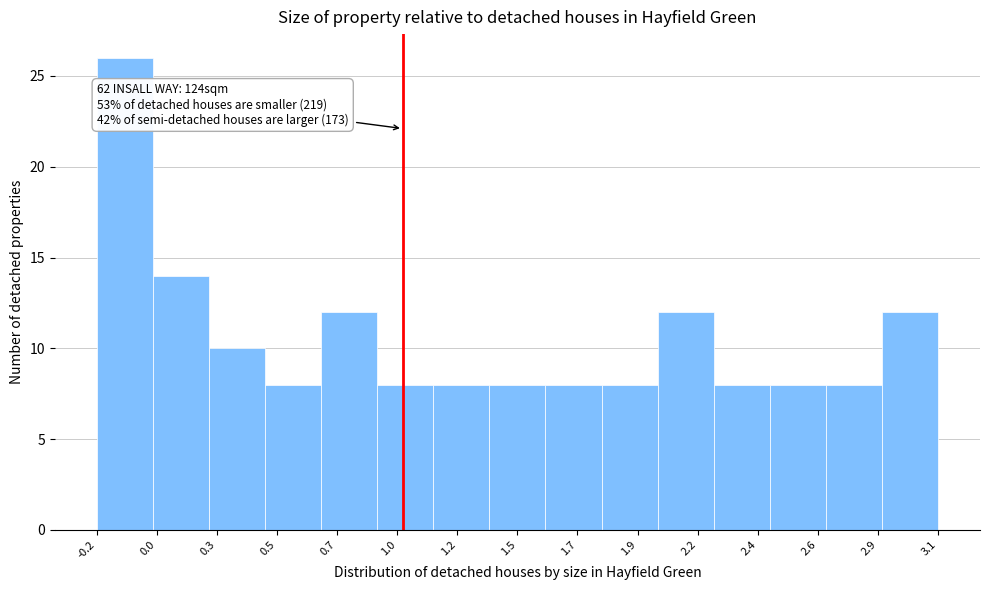

Reading left to right, what are all the values shown in this chart?

26	14	10	8	12	8	8	8	8	8	12	8	8	8	12